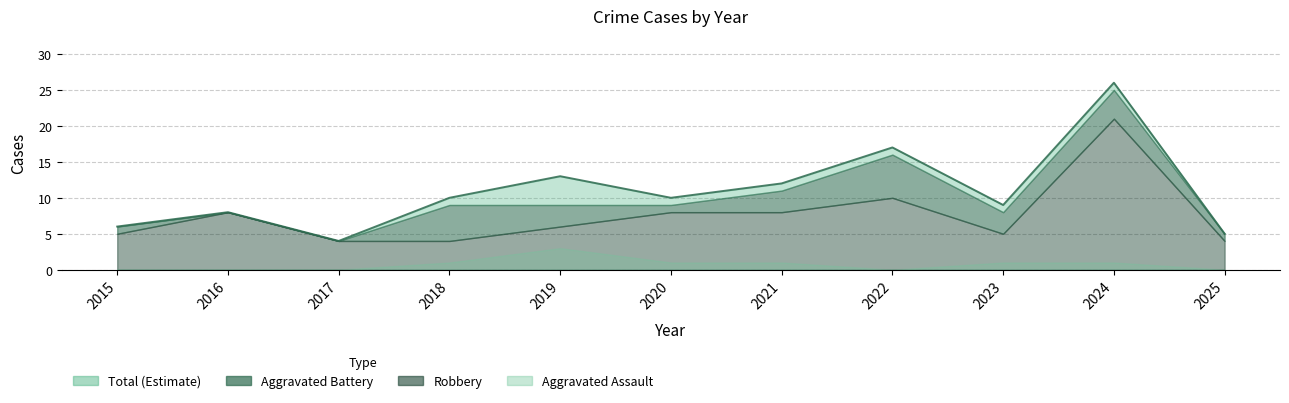

Reading right to left, list all the values displayed in this chart.

Robbery: 2025=4	2024=21	2023=5	2022=10	2021=8	2020=8	2019=6	2018=4	2017=4	2016=8	2015=5
Aggravated Battery: 2025=1	2024=4	2023=3	2022=6	2021=3	2020=1	2019=3	2018=5	2017=0	2016=0	2015=1
Aggravated Assault: 2025=0	2024=1	2023=1	2022=0	2021=1	2020=1	2019=3	2018=1	2017=0	2016=0	2015=0
Total: 2025=5	2024=26	2023=9	2022=17	2021=12	2020=10	2019=13	2018=10	2017=4	2016=8	2015=6